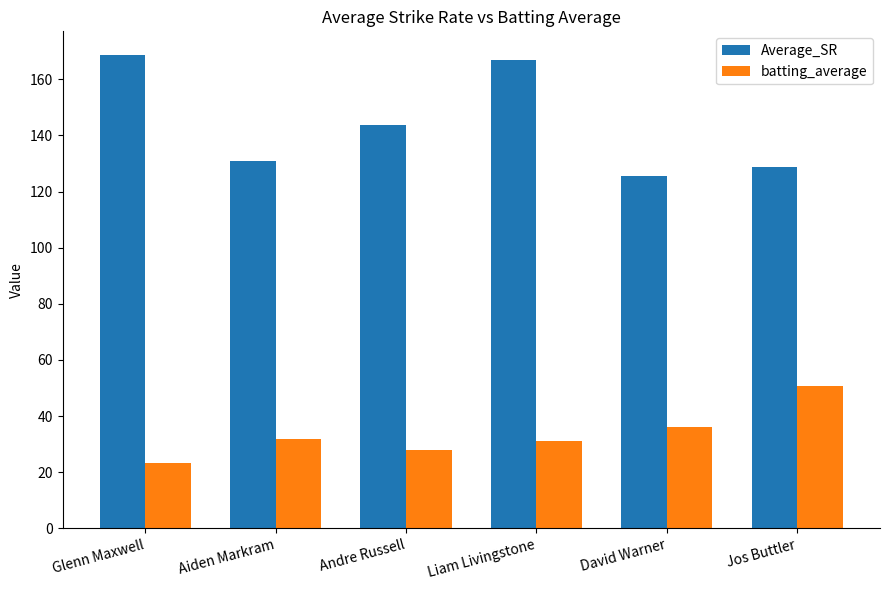

Where does the Average_SR series first go above 143?

Glenn Maxwell